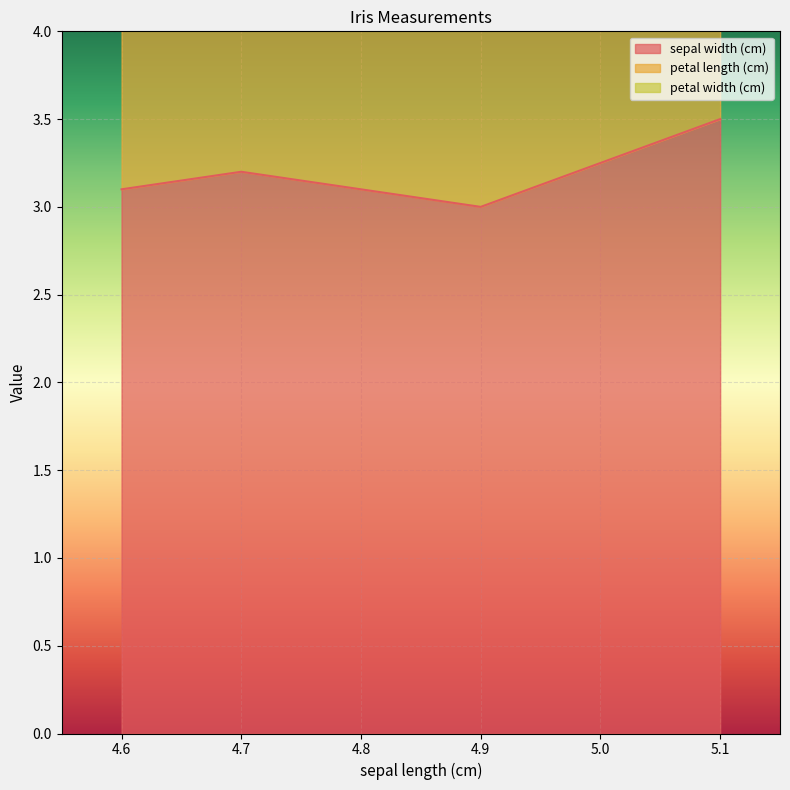

At which label does sepal width (cm) reach its minimum?

4.9